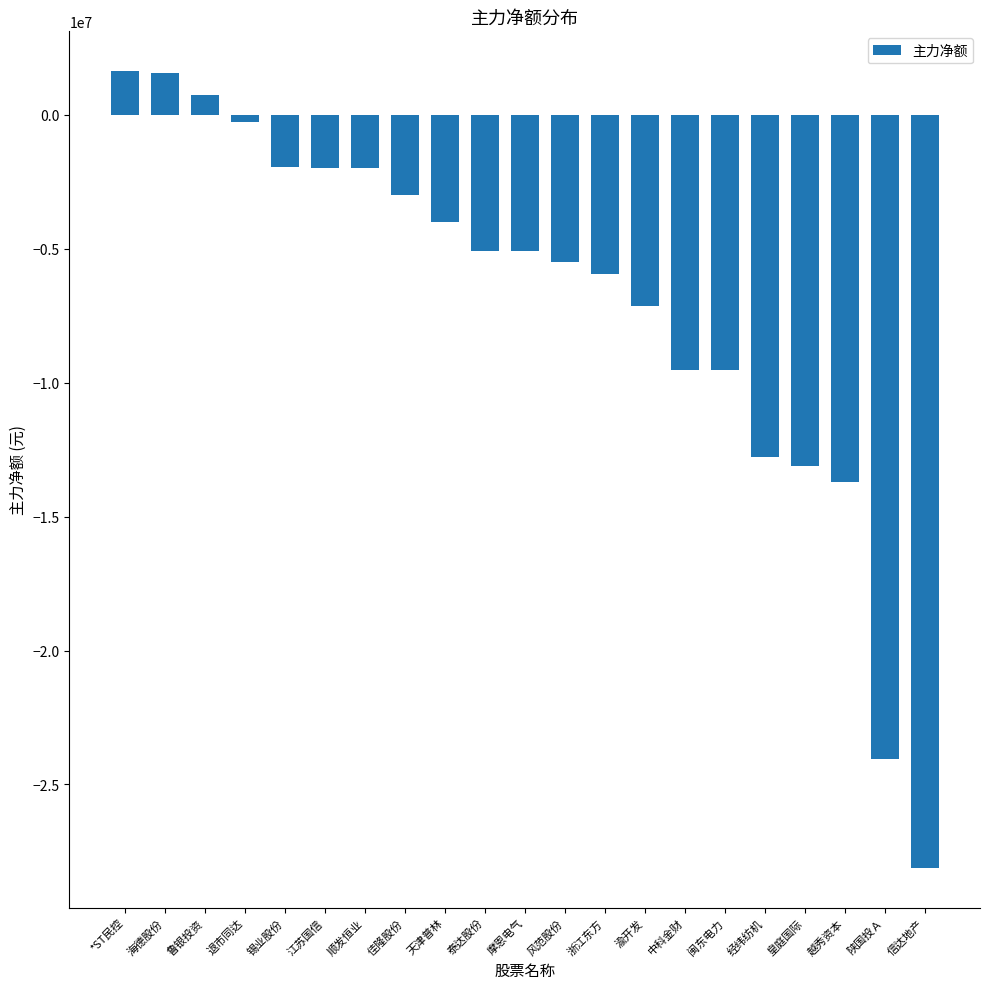

True or false: the data shows -1995407 at 江苏国信.

True